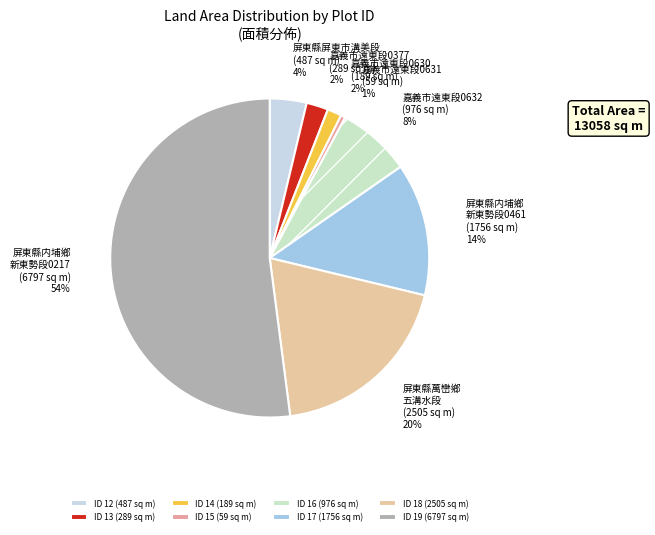

What is the majority slice?

19